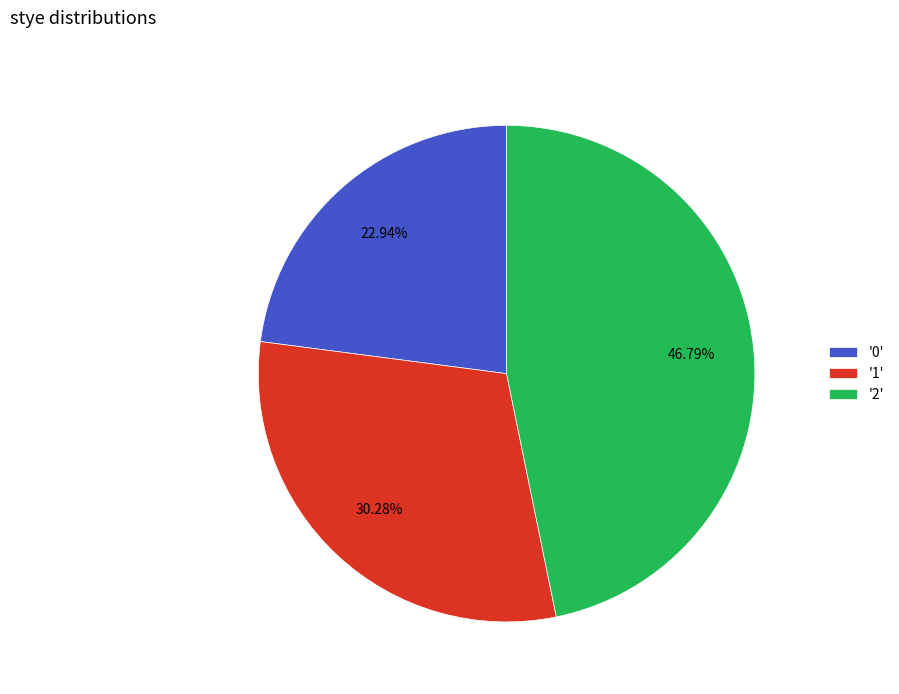

Approximately how many times larger is the value at '0' compared to '1'?

0.8